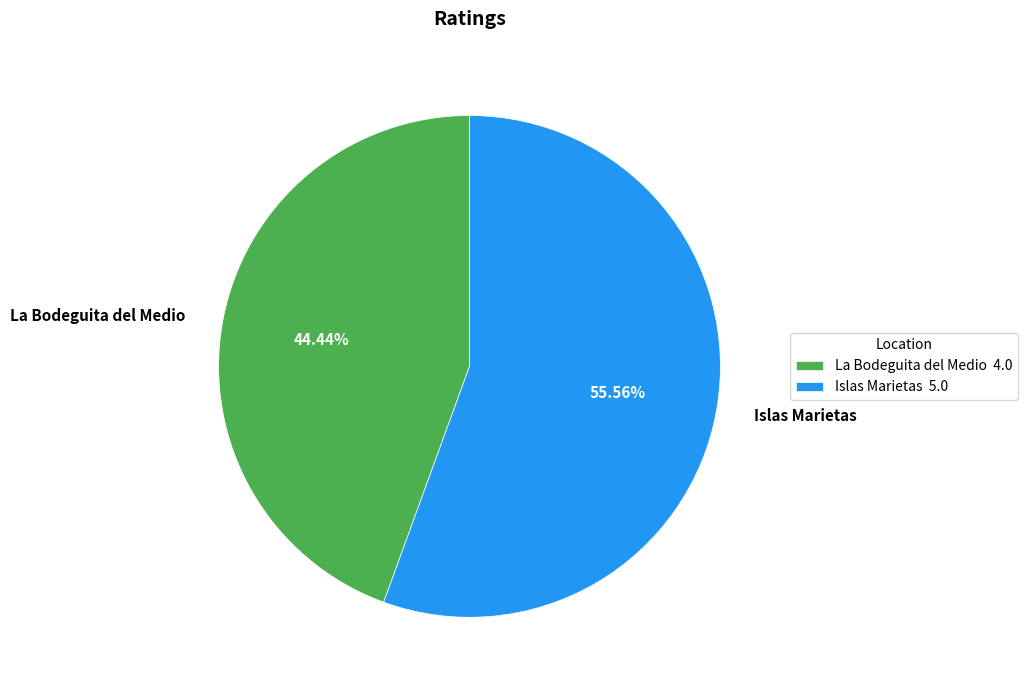

To the nearest percent, what is the combined percentage of La Bodeguita del Medio and Islas Marietas?

100%